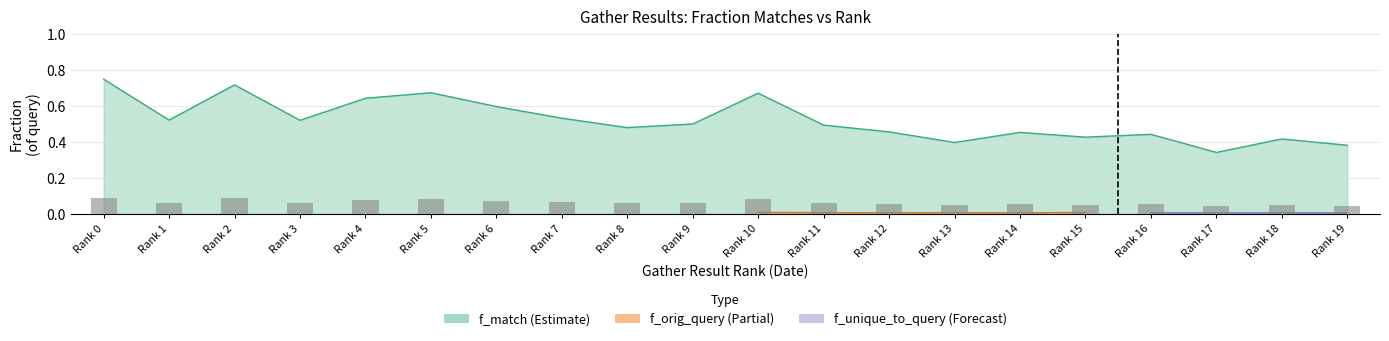

What is the value of the f_match bar at the 15th from the left?

0.5